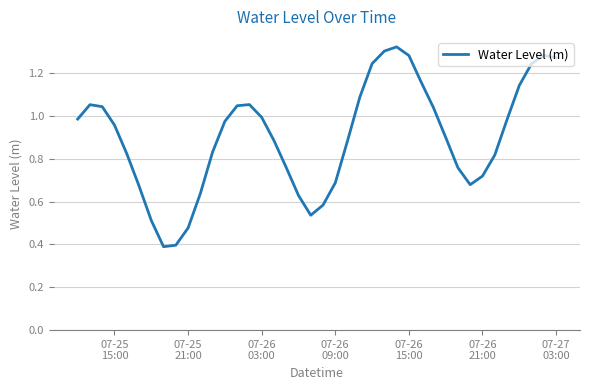

What is the minimum value shown in the chart?

0.4